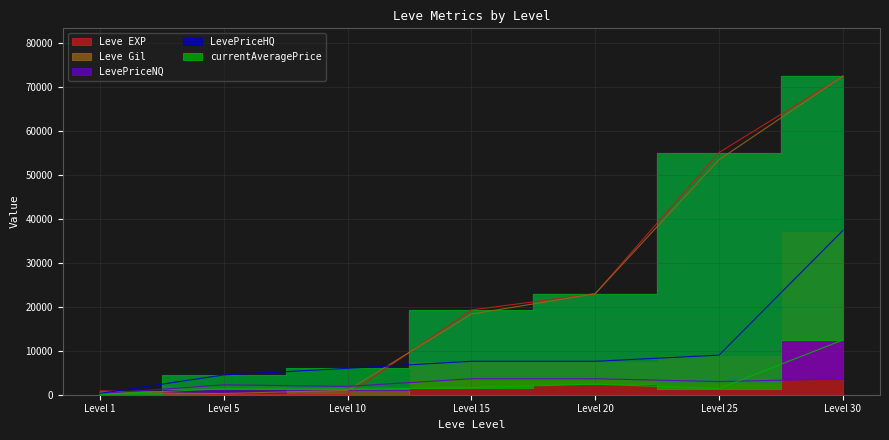

True or false: LevePriceHQ and LevePriceNQ intersect in this chart.

False